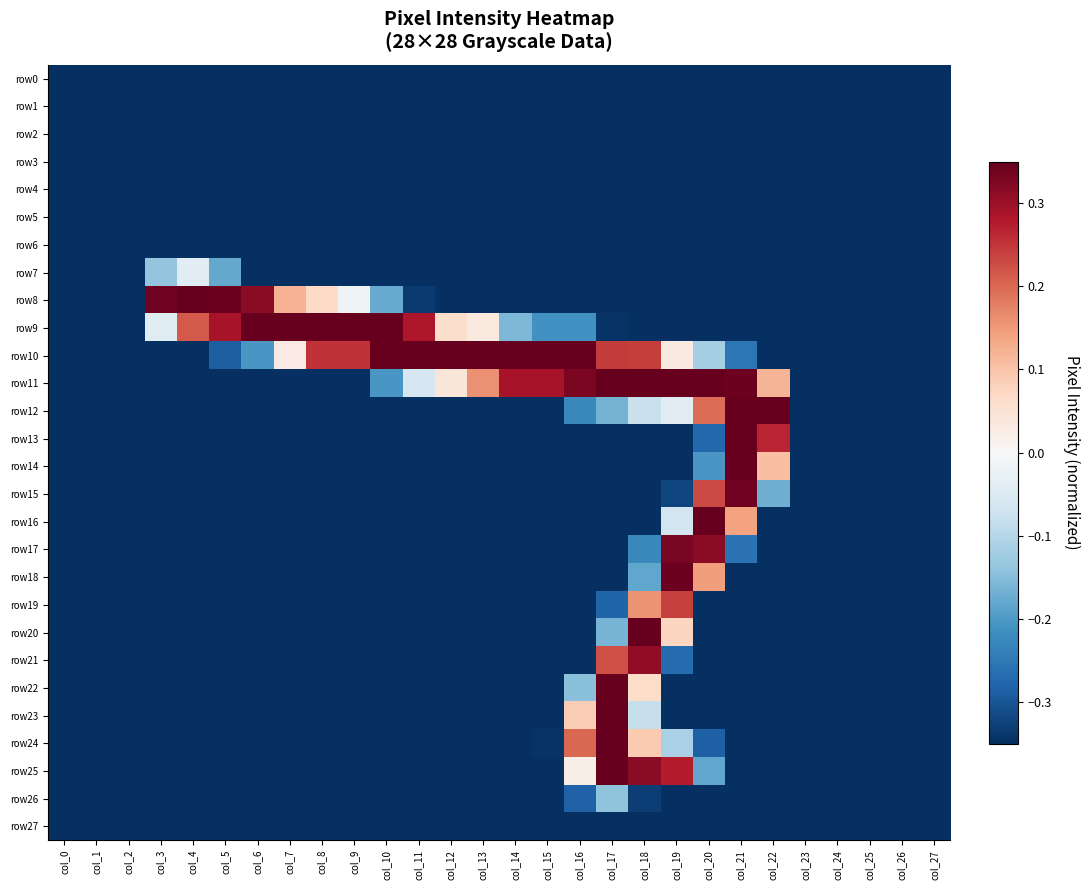

Which series changed the most between col_13 and col_14?

row9